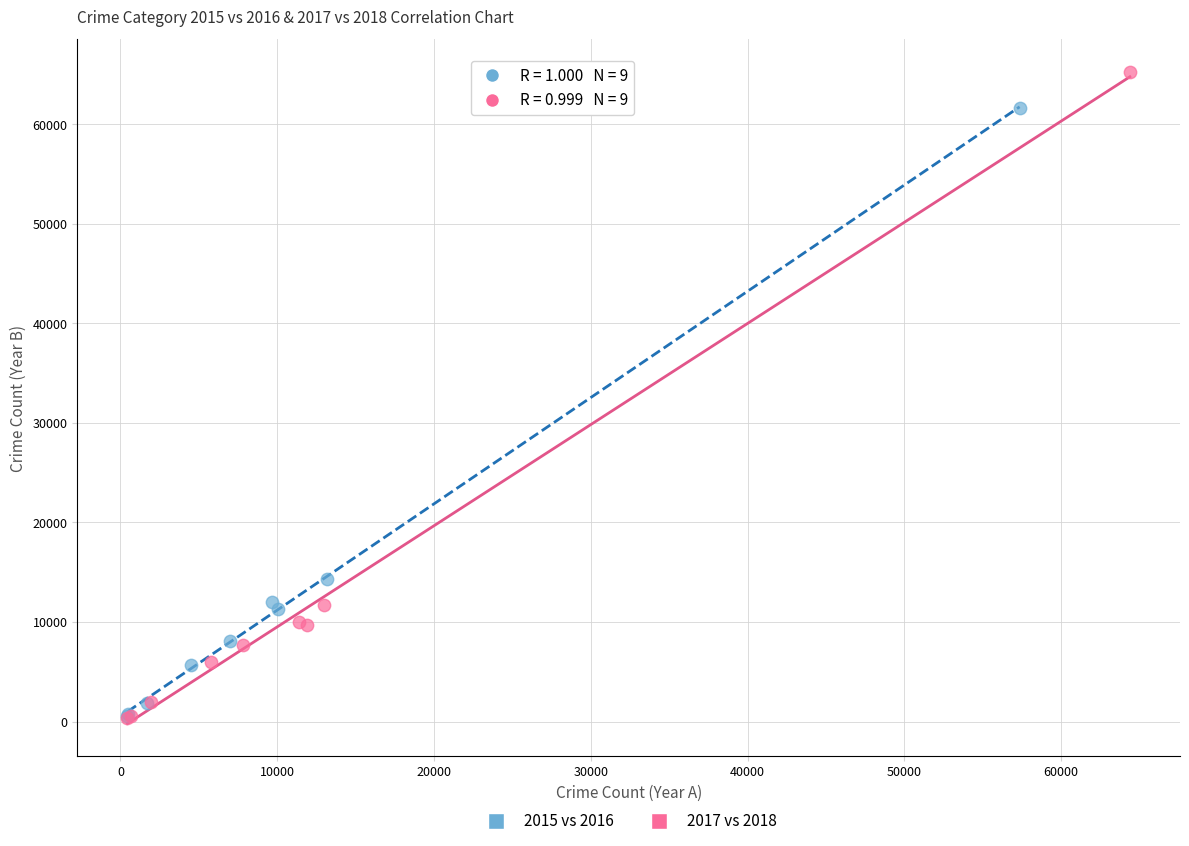

Which series contains the highest Y value?

2017 vs 2018